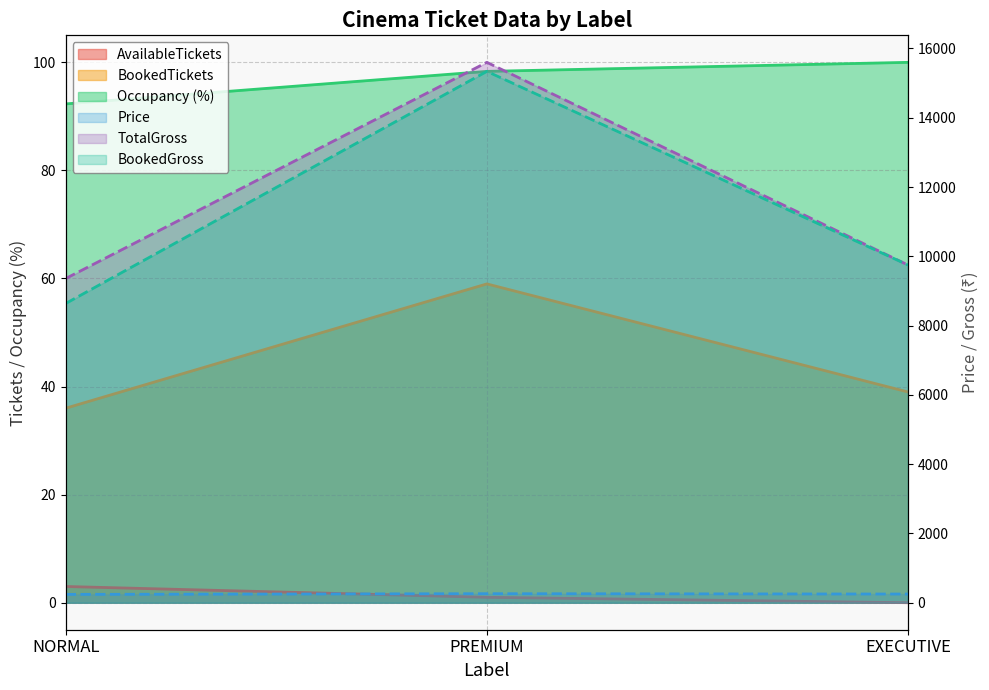

What is the sum of the Occupancy (%) values at NORMAL and PREMIUM?

190.6